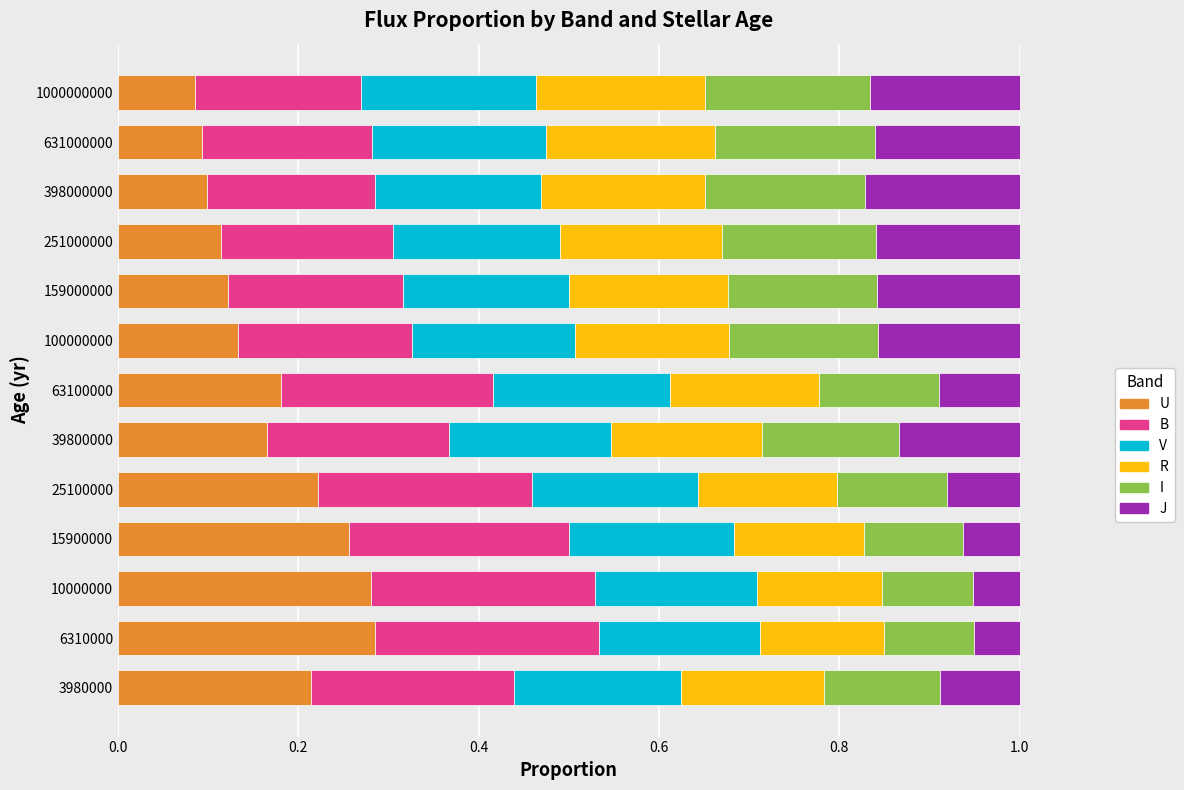

What is the total value across all series at 631000000?

1.0